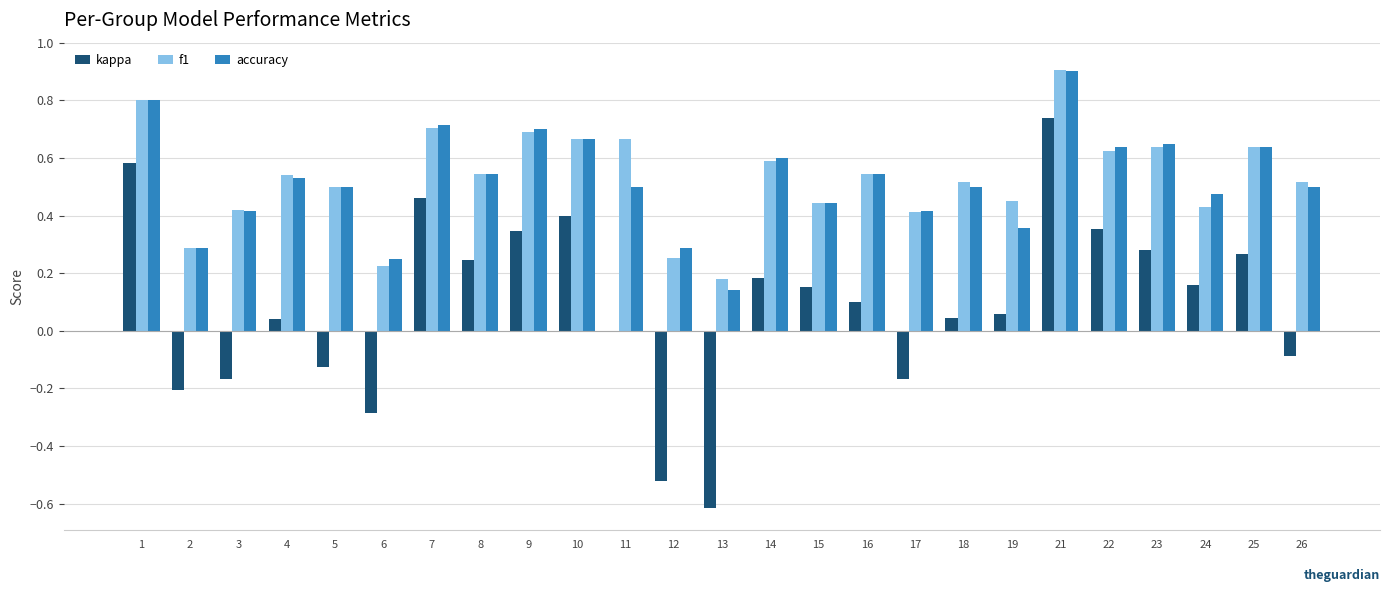

Is the value of accuracy at 21 greater than the value of kappa at 10?

Yes